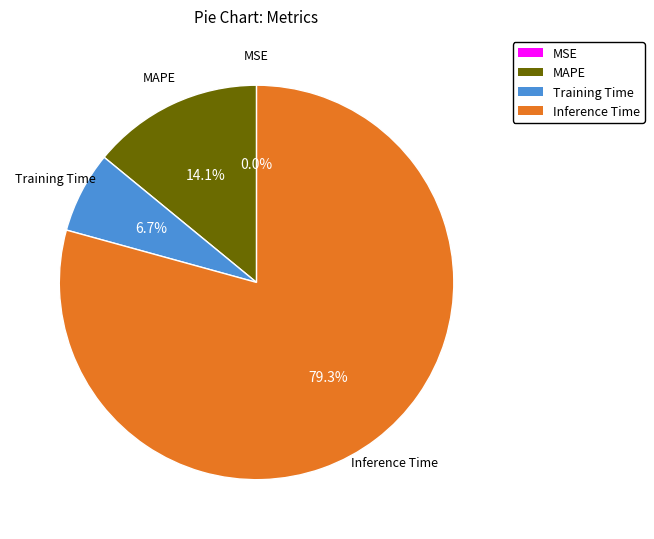

Which category has the biggest portion of the pie?

Inference Time